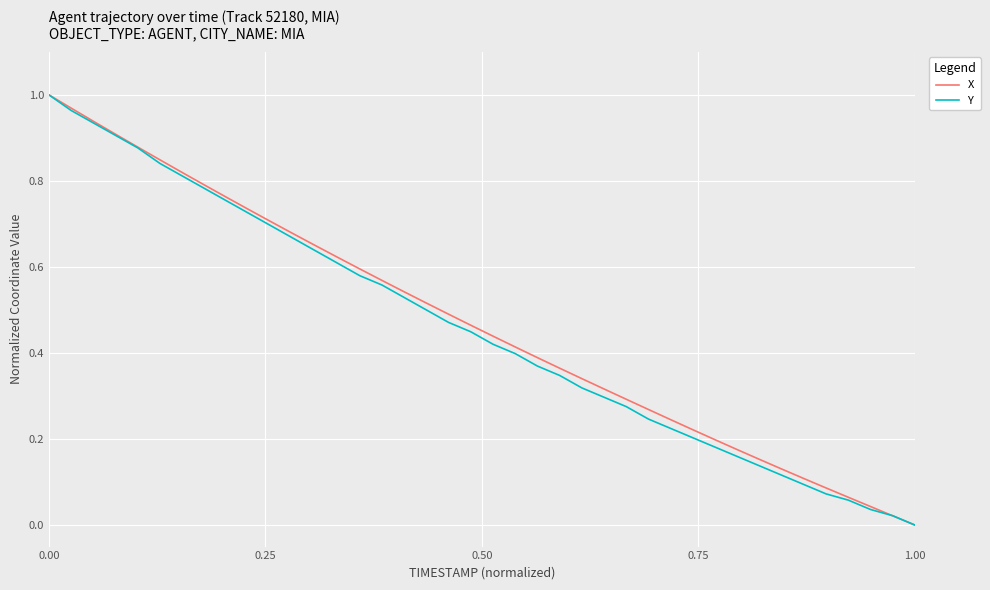

Does the chart have visible grid lines?

Yes